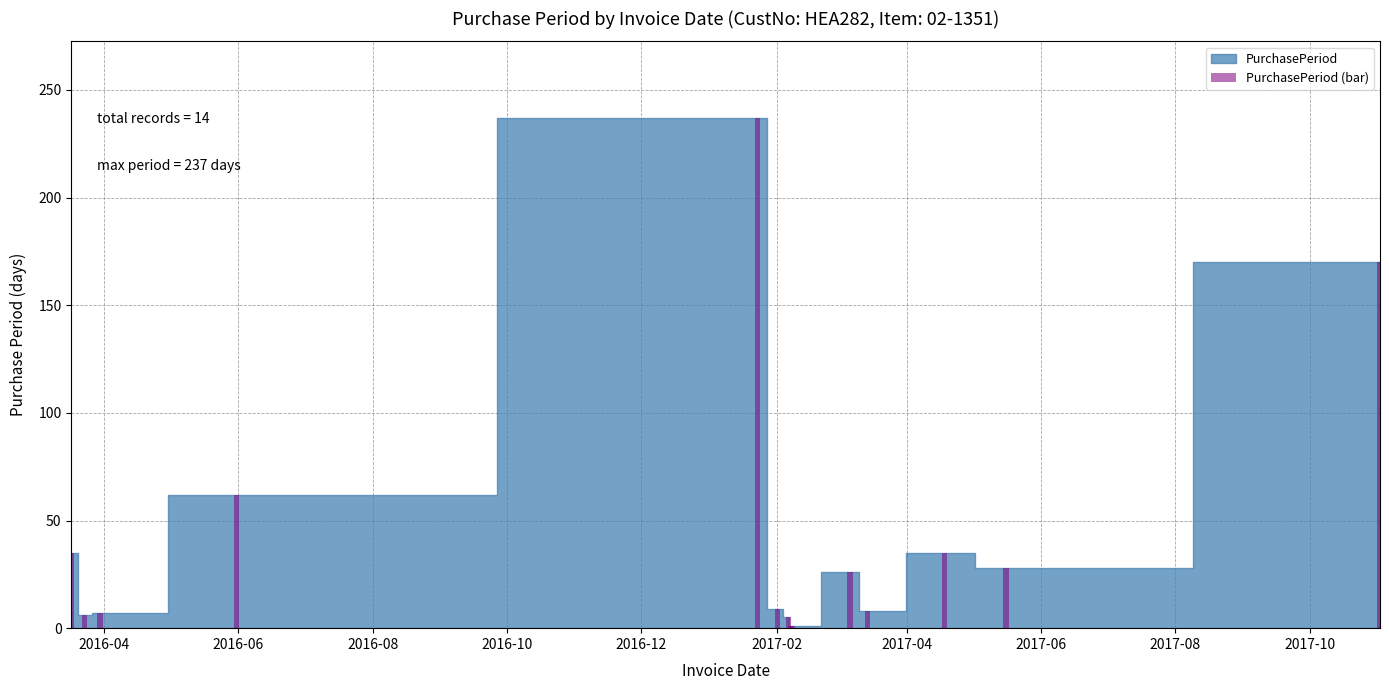

What is the sum of all values?

630